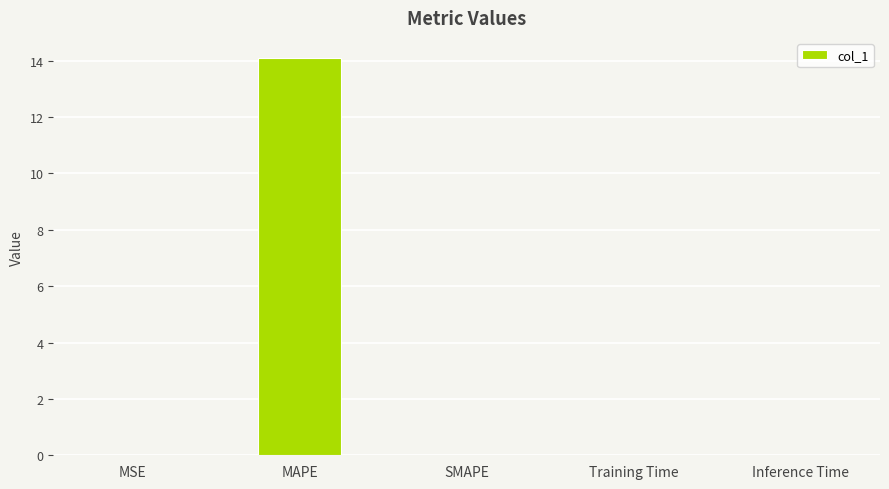

Between SMAPE and MAPE, which is larger?

MAPE